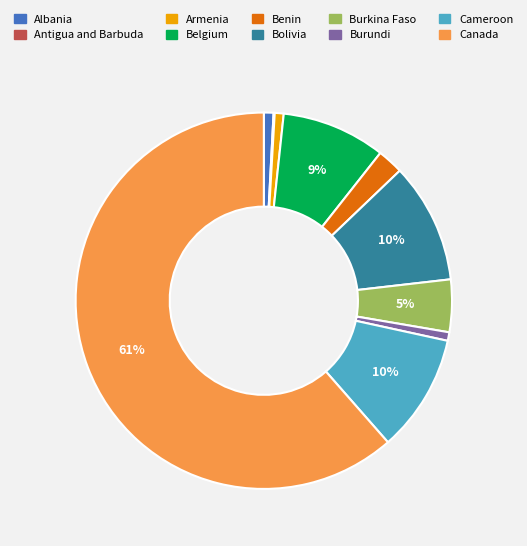

To the nearest percent, what is the difference between the largest and smallest slice percentages?

61%